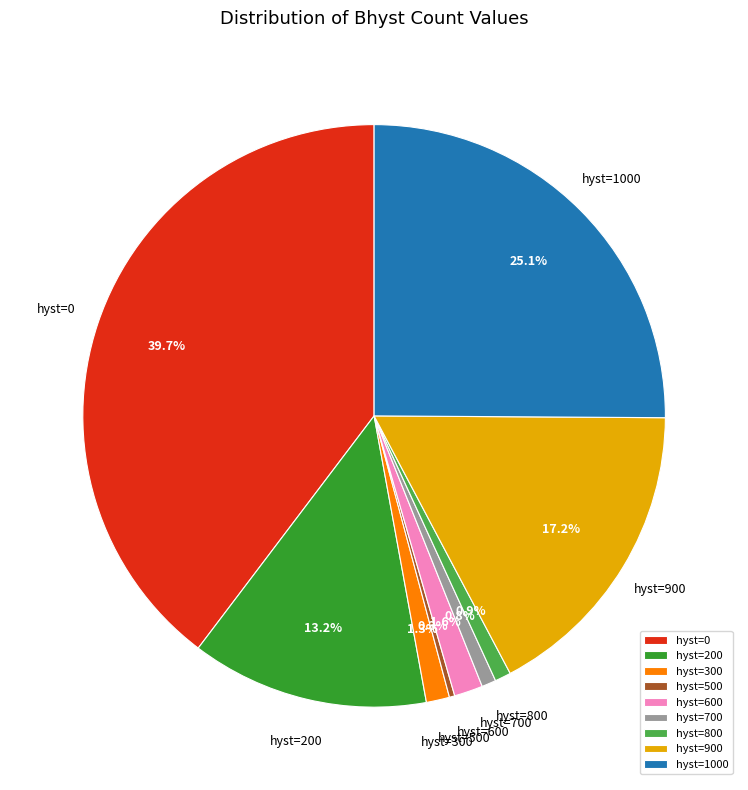

Which has a higher value, hyst=700 or hyst=1000?

hyst=1000